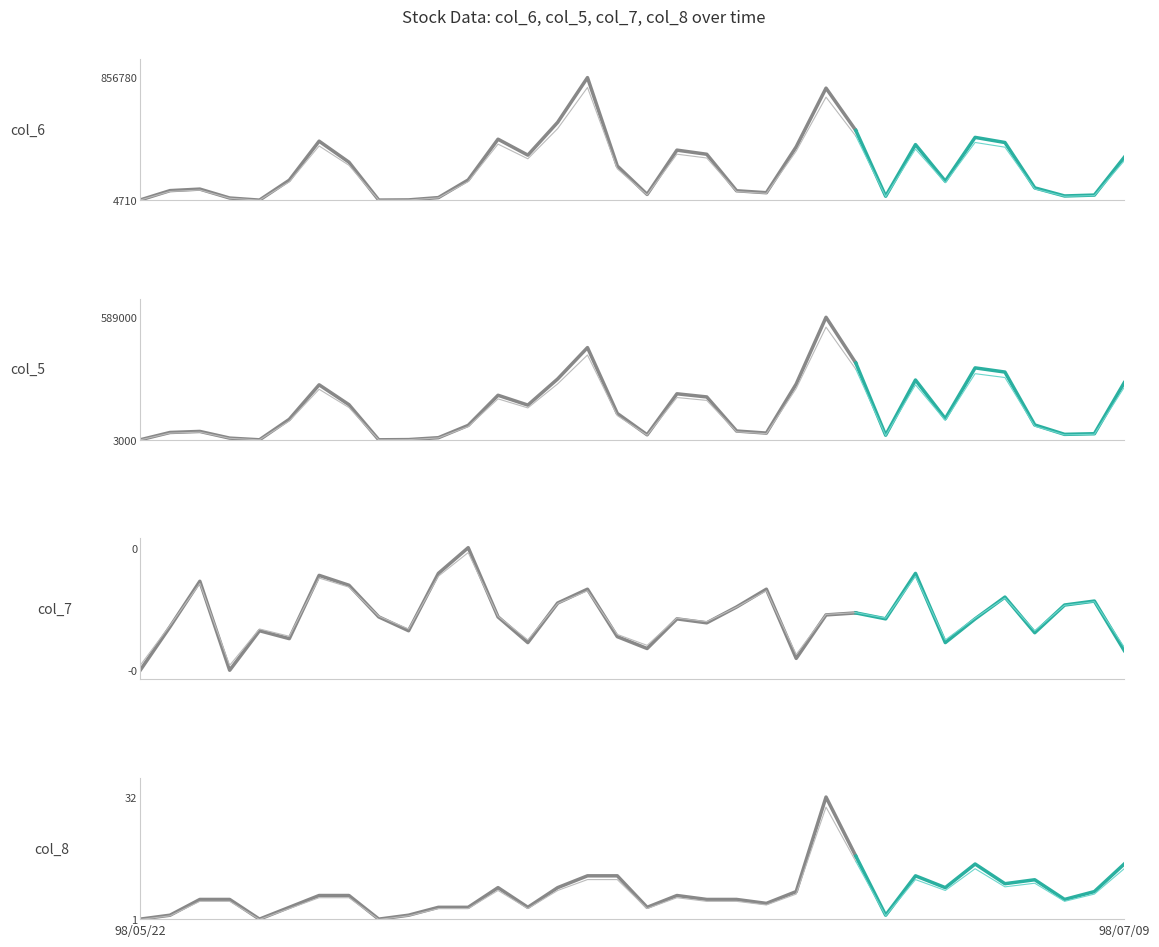

How many data points in col_7 are above 0?

13